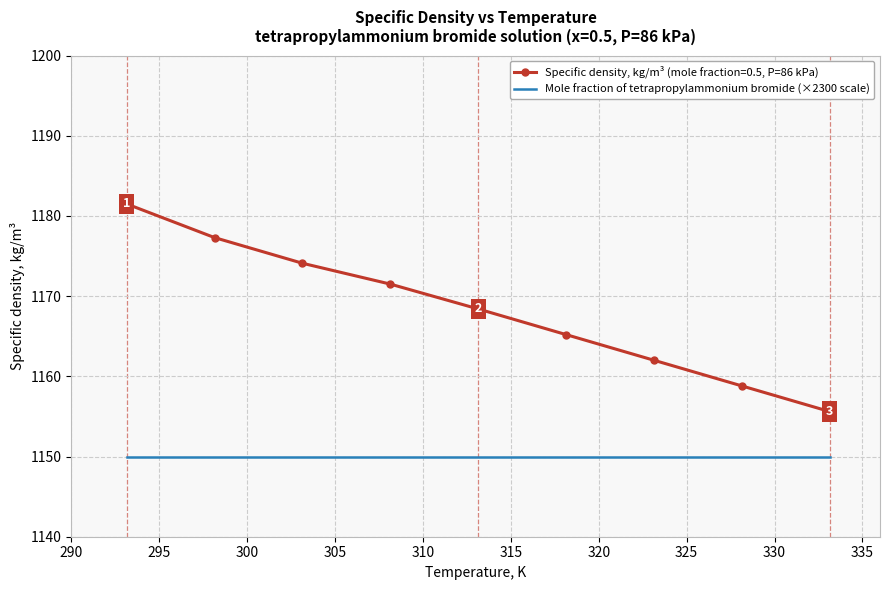

Which series has the largest total across all categories?

Specific density, kg/m³ (mole fraction=0.5, P=86 kPa)